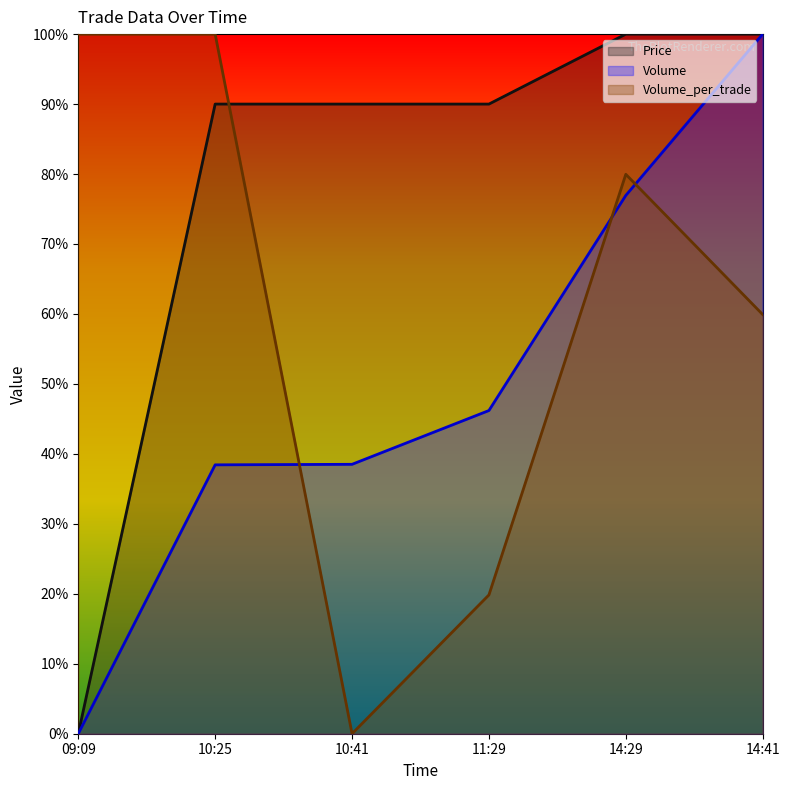

What is the average value of the Volume series?

0.5